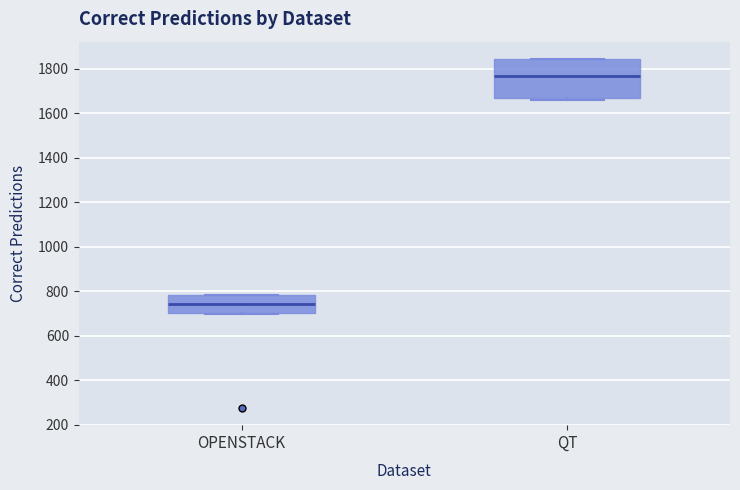

Which box is the tallest, from its lower edge to its upper edge?

QT